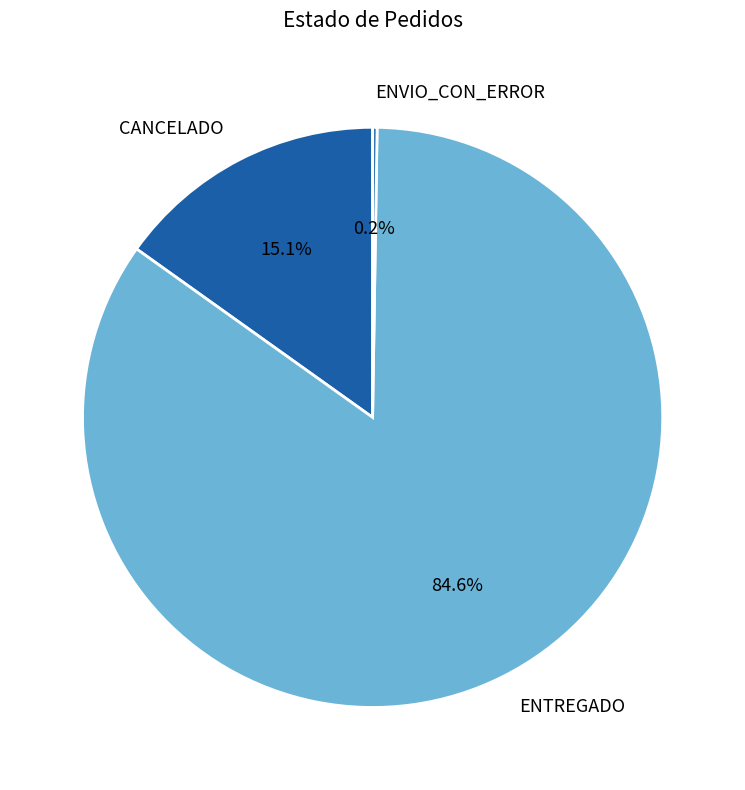

Which category has the biggest portion of the pie?

ENTREGADO